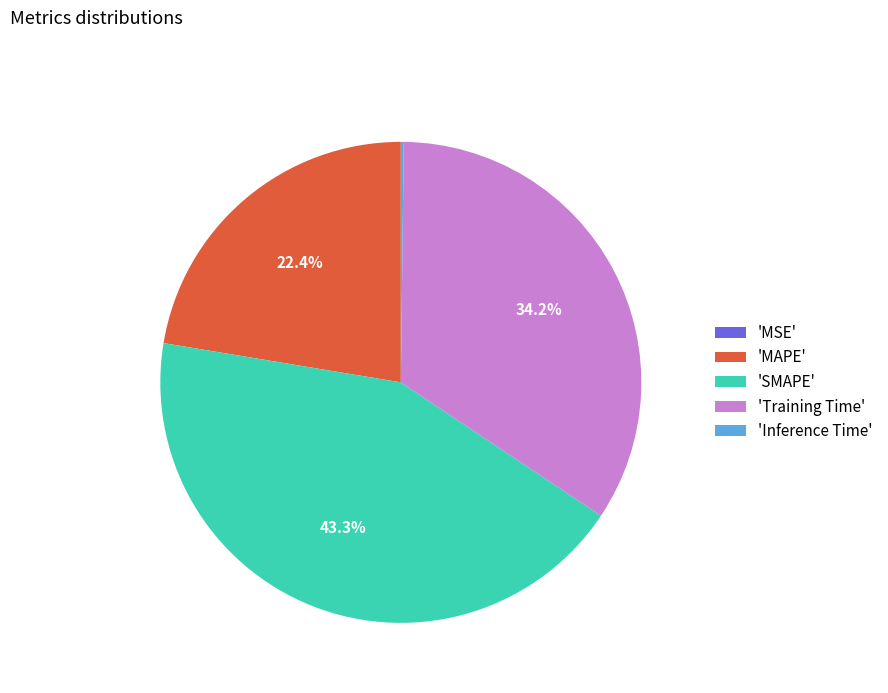

Is there any slice that represents more than half of the pie?

No